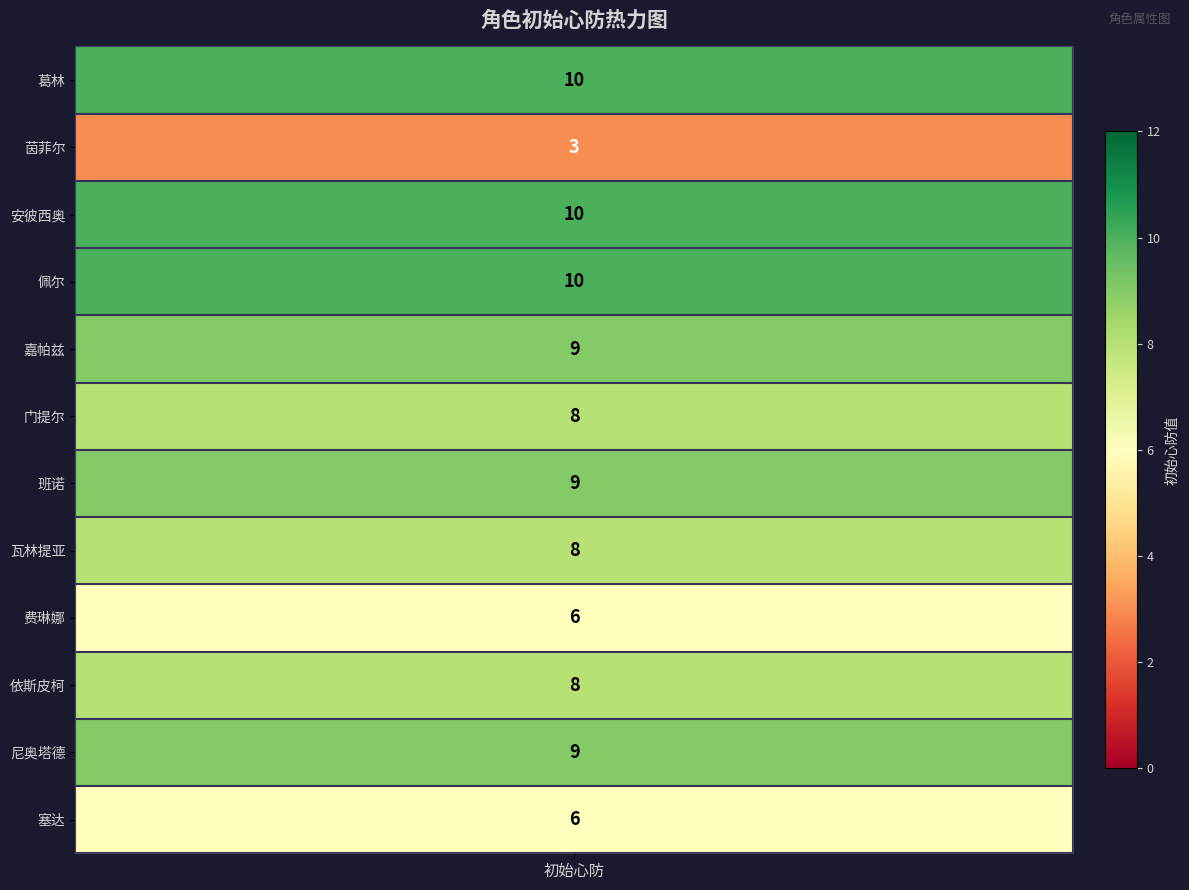

Where does the data first go above 9?

葛林